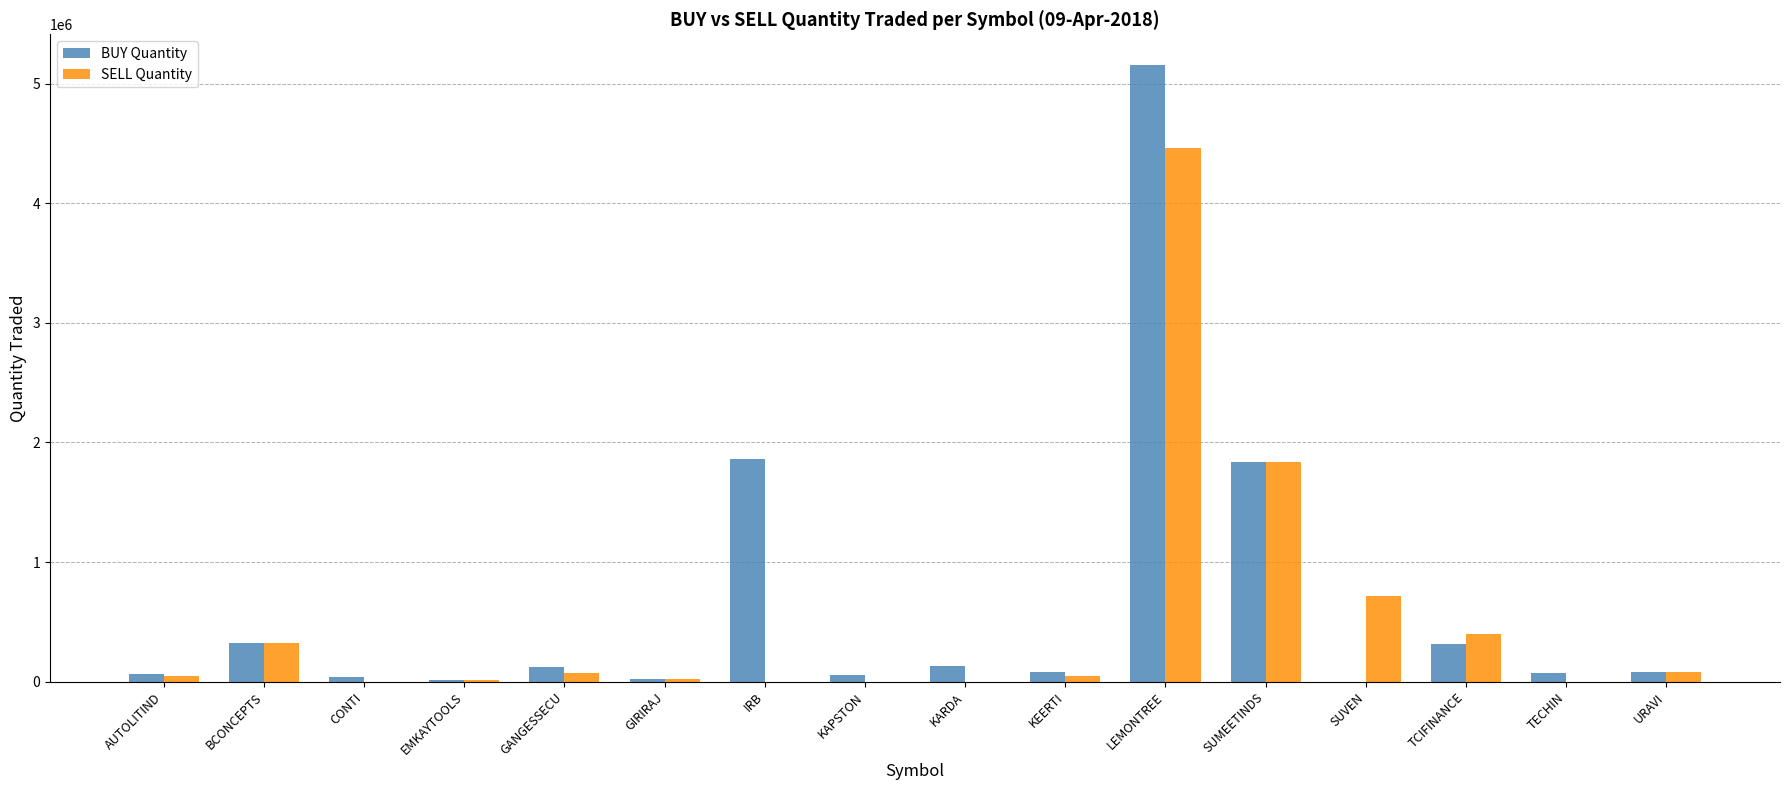

The BUY Quantity series shows 2162612 at SUVEN. True or false?

False